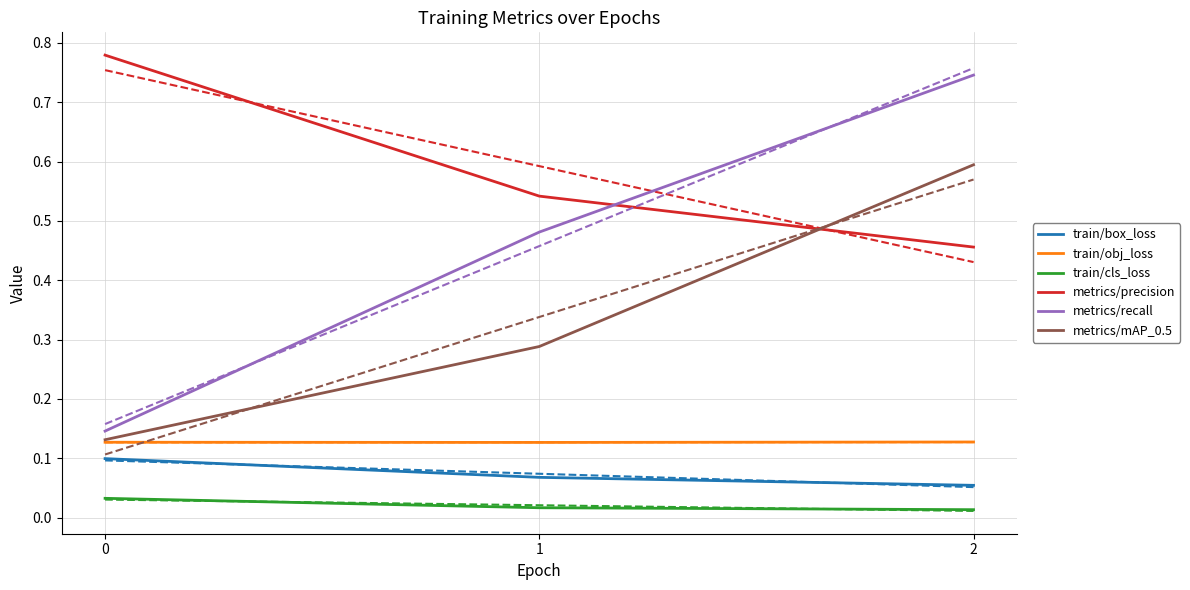

Reading right to left, list all the values displayed in this chart.

train/box_loss: 0.1	0.1	0.1
train/obj_loss: 0.1	0.1	0.1
train/cls_loss: 0.0	0.0	0.0
metrics/precision: 0.5	0.5	0.8
metrics/recall: 0.7	0.5	0.1
metrics/mAP_0.5: 0.6	0.3	0.1